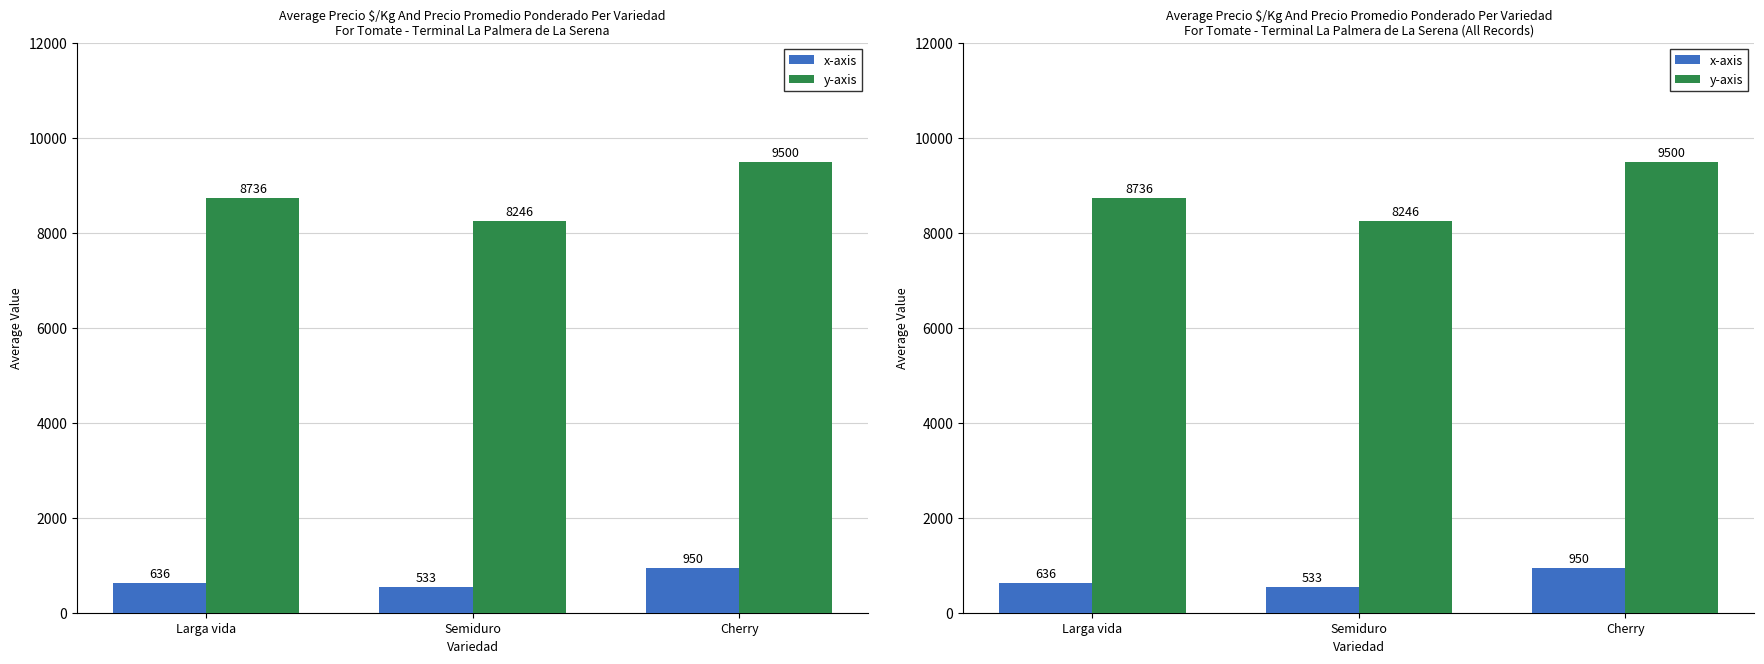

How many data points does each series have?

3